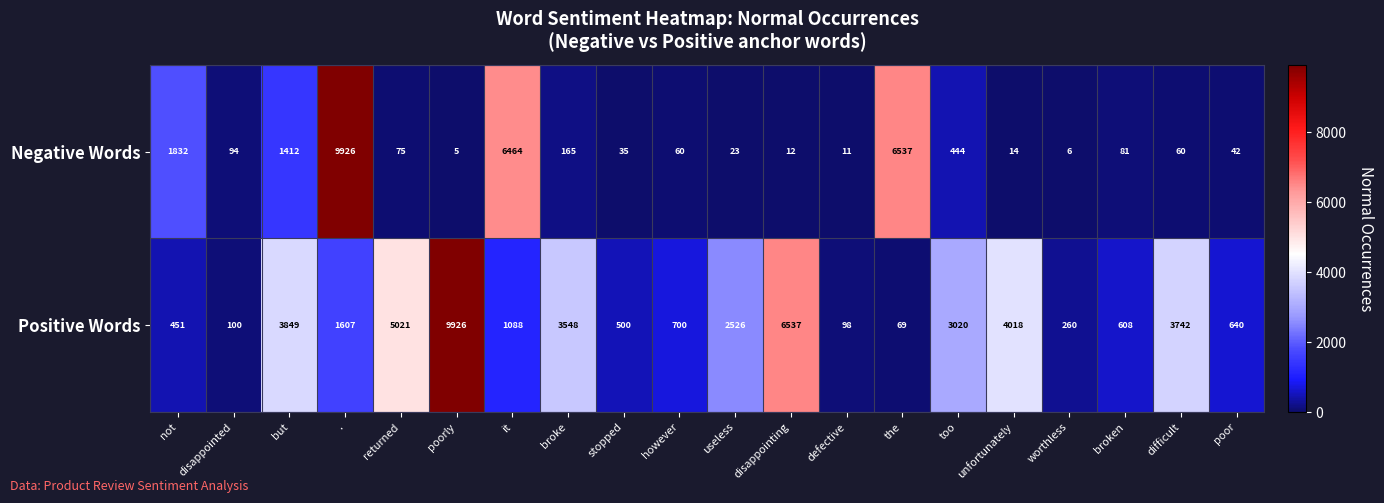

What is the sum of all Negative Words values?

27298